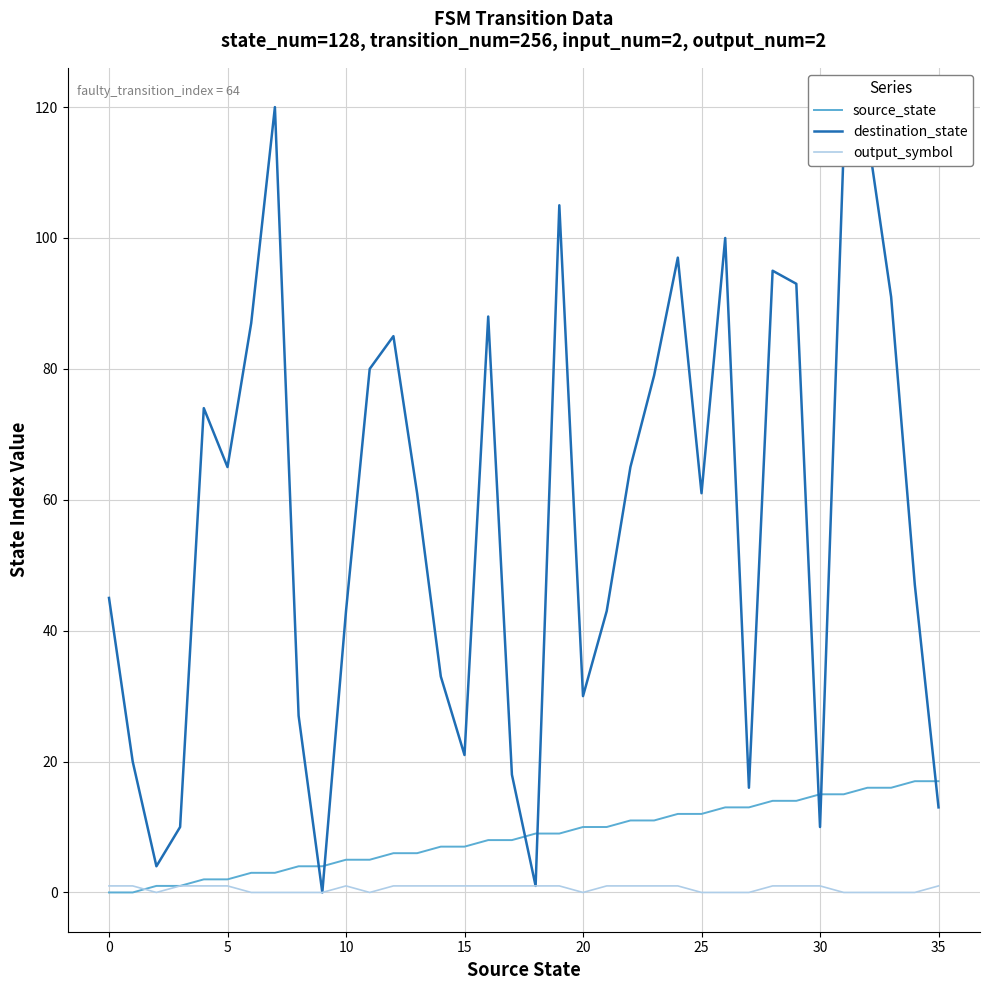

At how many categories does at least one series exceed 99?

5